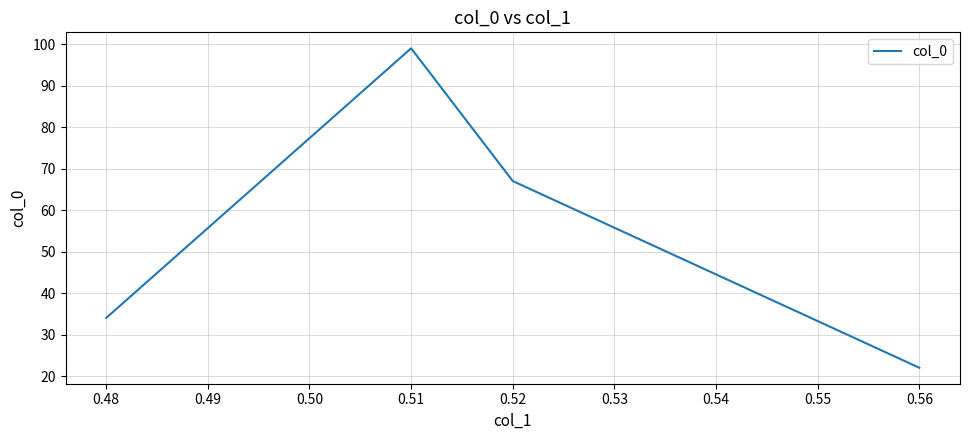

How many values are below 67?

2